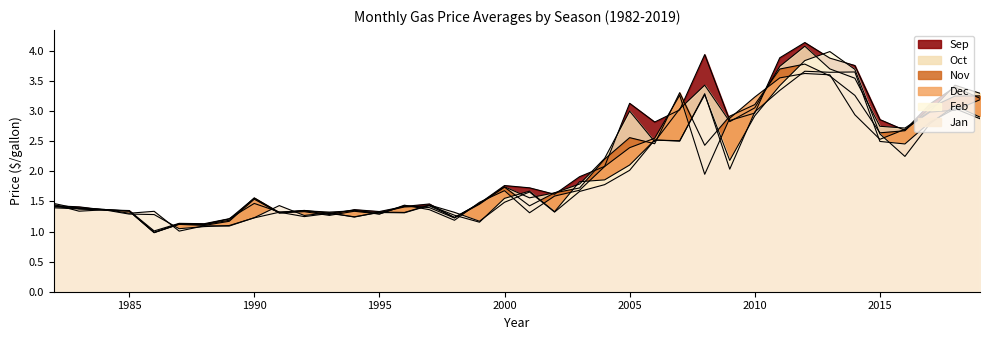

At which category does the chart reach its peak across all series?

2012